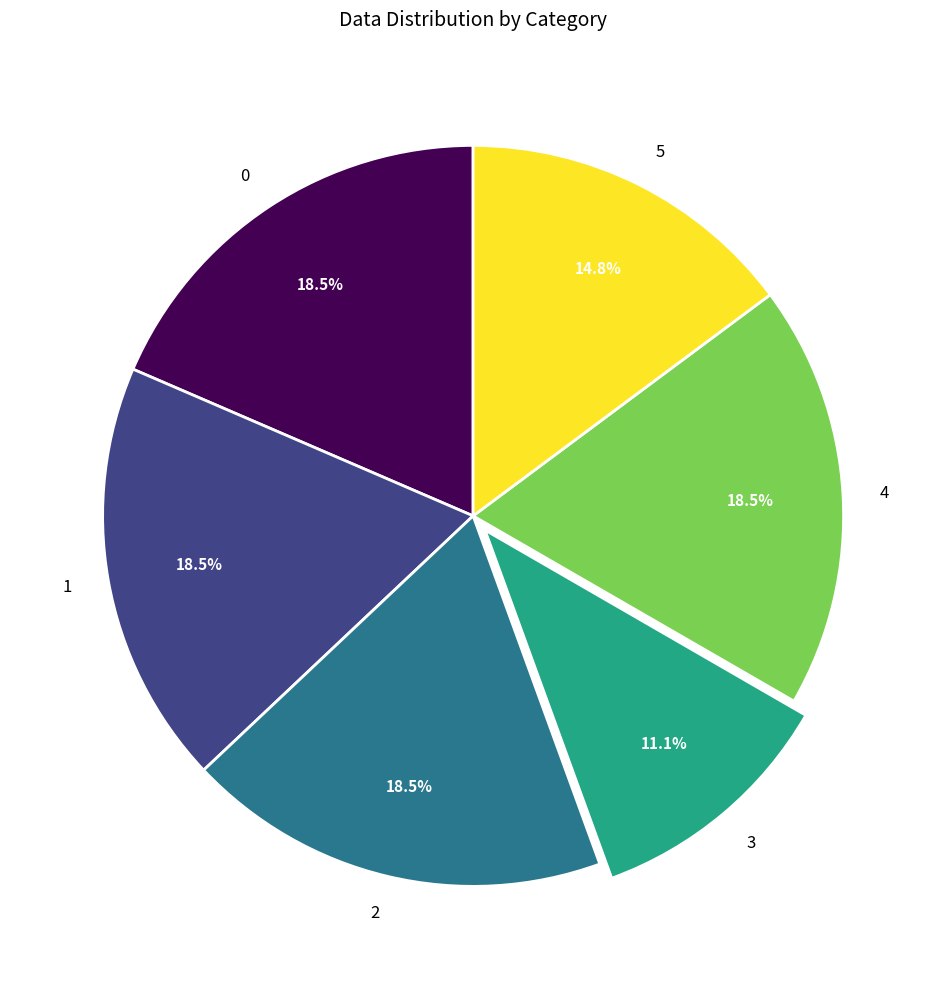

How many slices are in this pie chart?

6